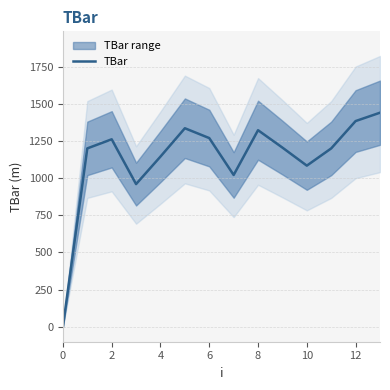

What is the difference between the maximum and minimum values?

1440.0